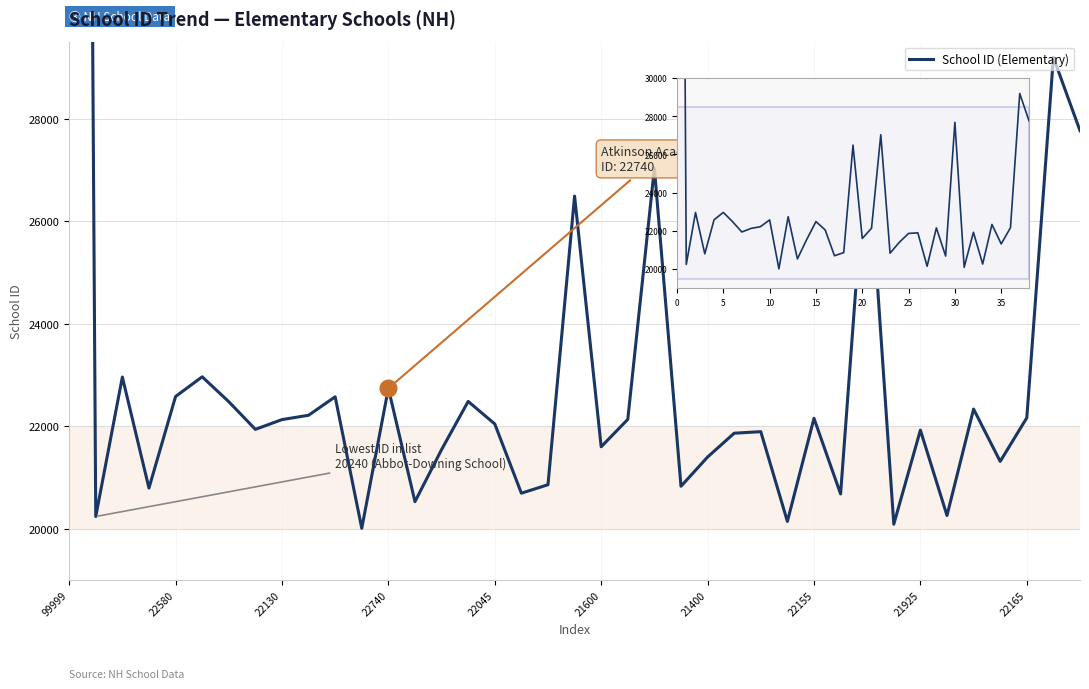

List the labels in order of value, largest first.

99999, 37, 38, 30, 22, 19, 21600, 22130, 12, 22045, 10, 15, 21400, 34, 22165, 36, 28, 21, 21925, 16, 22155, 32, 26, 25, 20, 14, 24, 35, 18, 23, 22740, 17, 29, 13, 33, 22580, 27, 31, 11